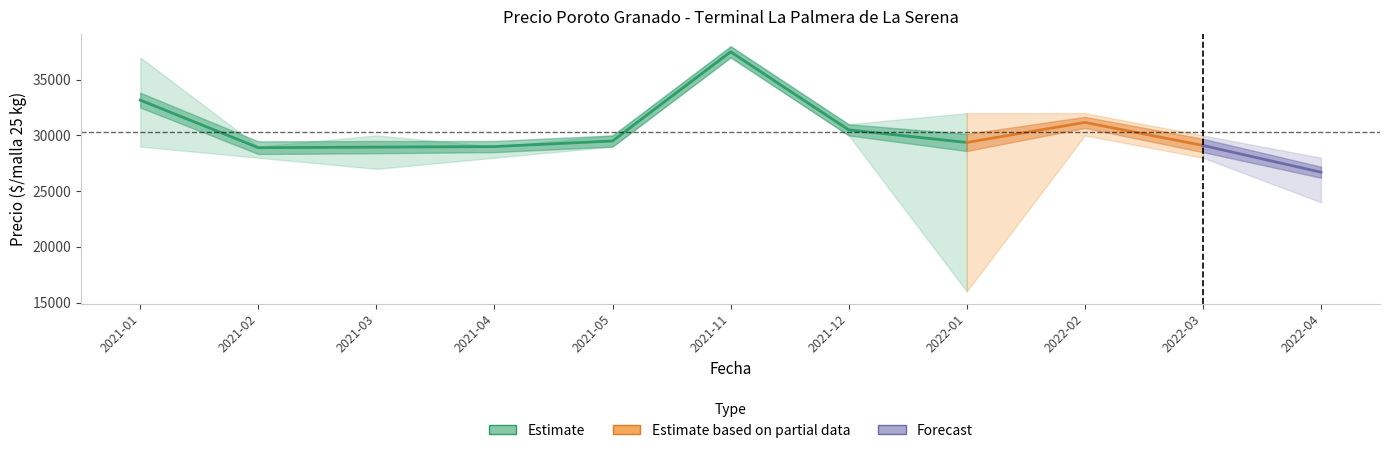

Does the chart have visible grid lines?

No